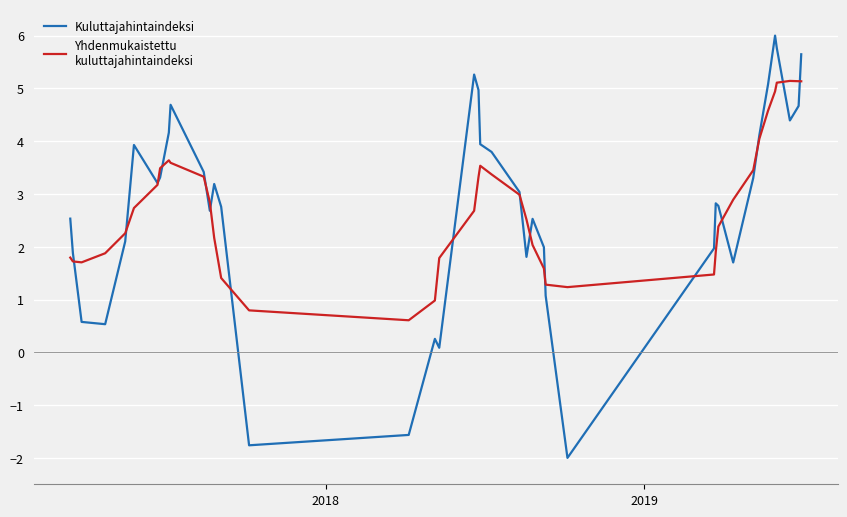

What is the smallest value displayed?

-2.0